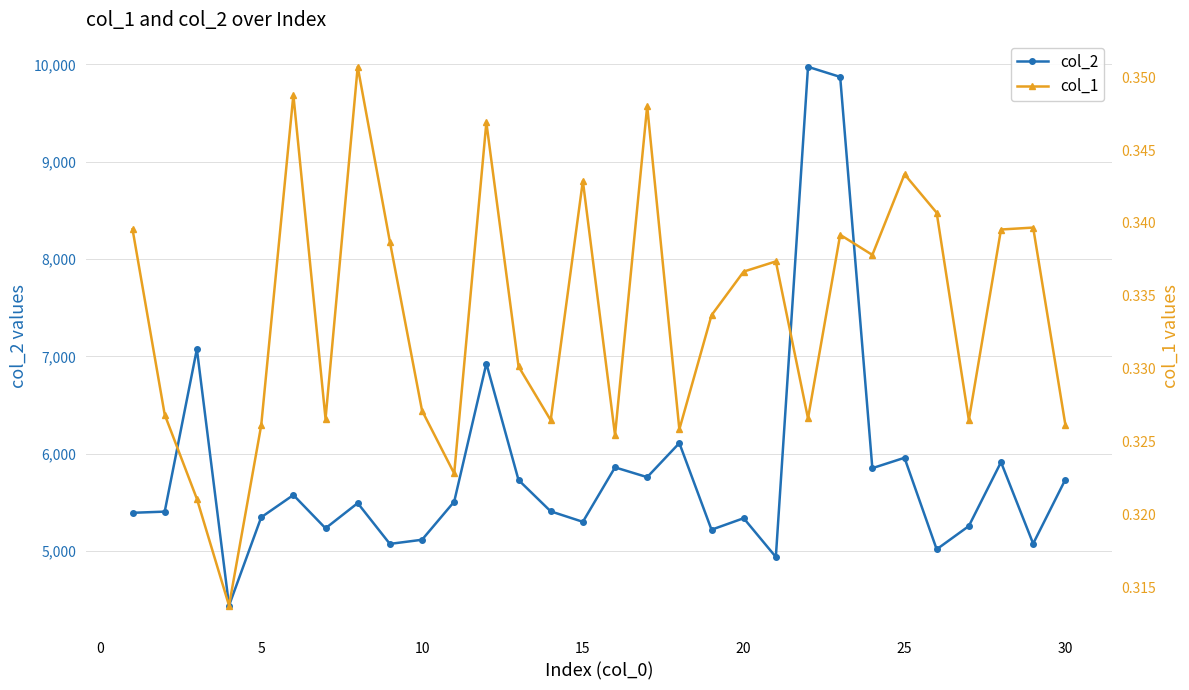

True or false: col_2 has more than 2 interior local peaks.

True